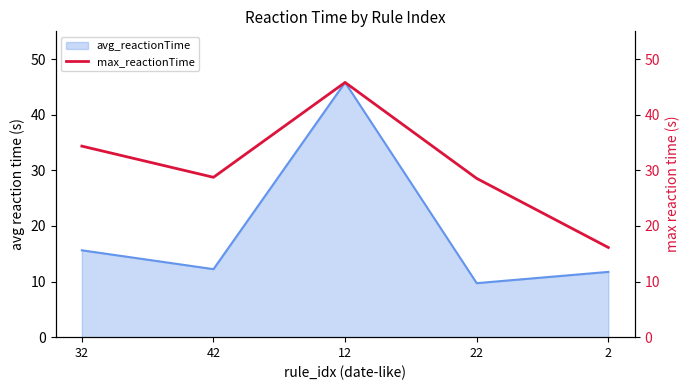

What is the lowest value of the avg_reactionTime series?

9.7